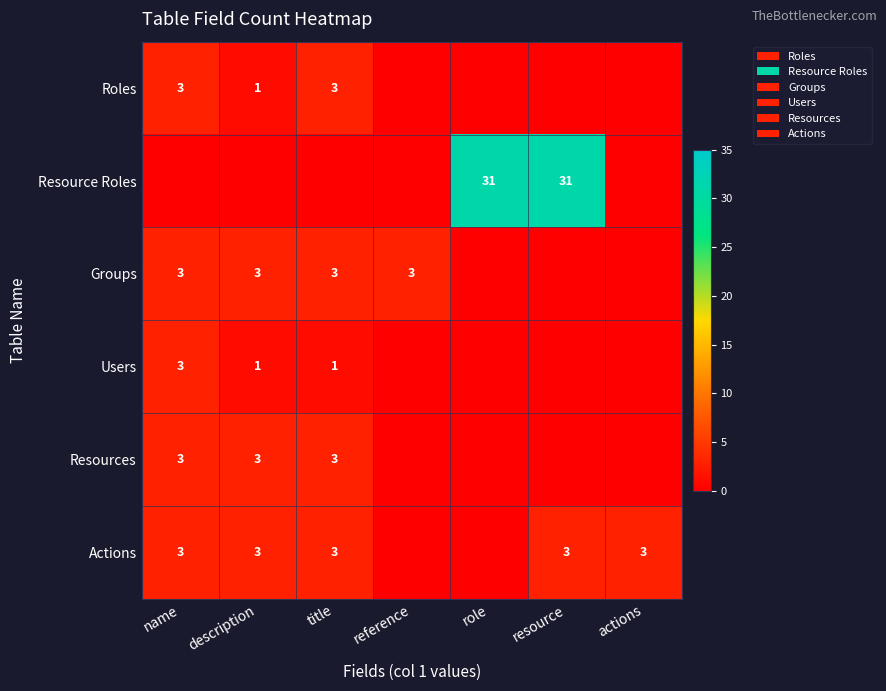

Is it true that Actions equals 4 at actions?

False